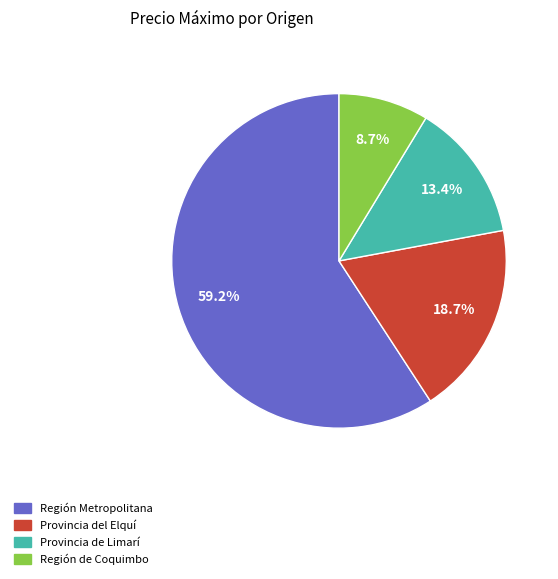

Which slice is the smallest?

Región de Coquimbo